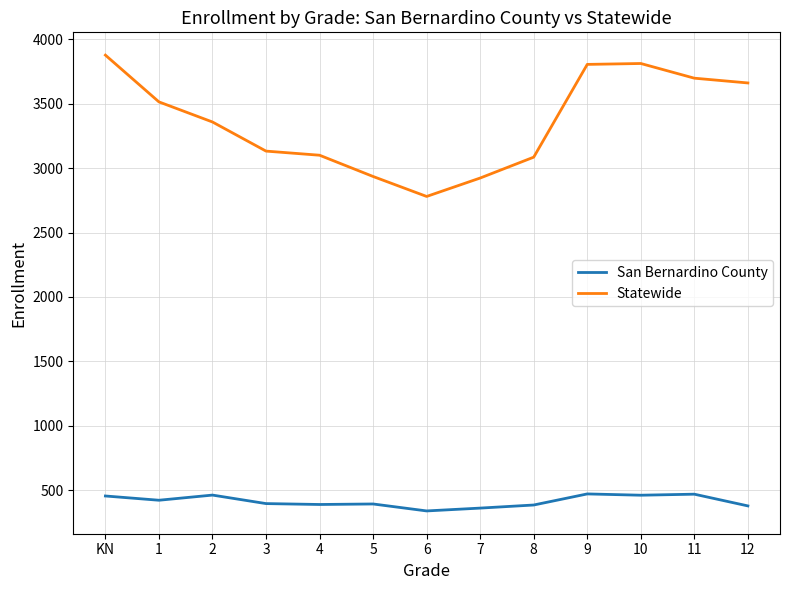

What is the difference between the second highest and second lowest values in the Statewide series?

889